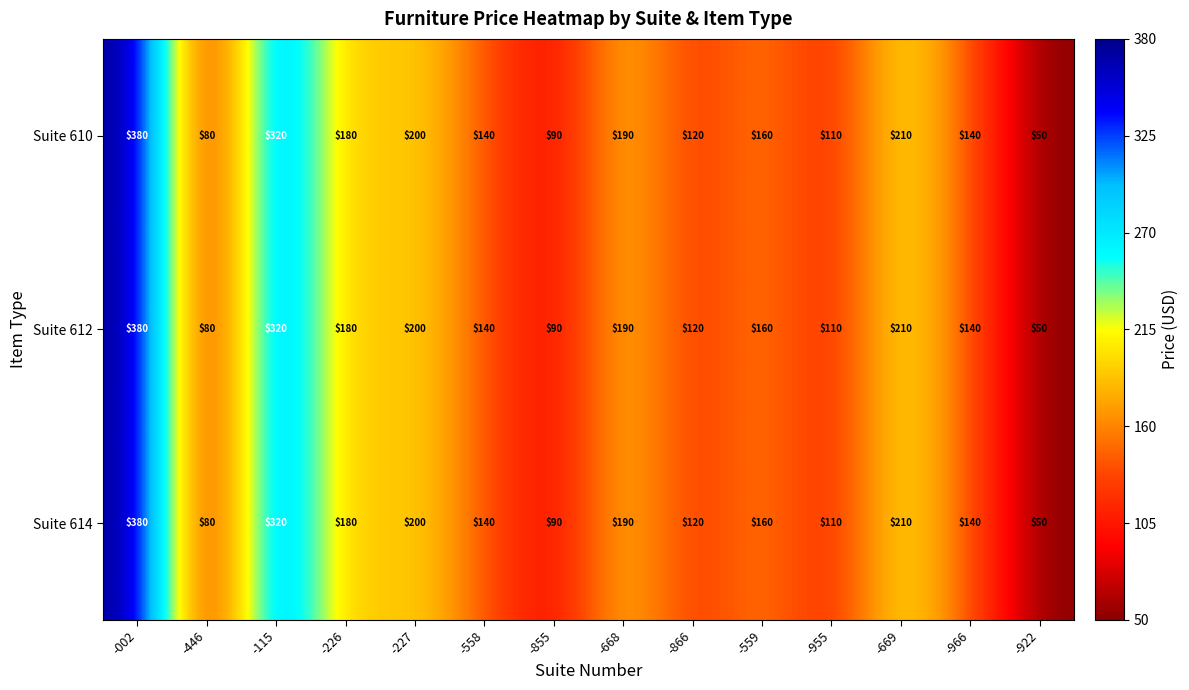

Is it true that Suite 610 equals 380 at -002?

True